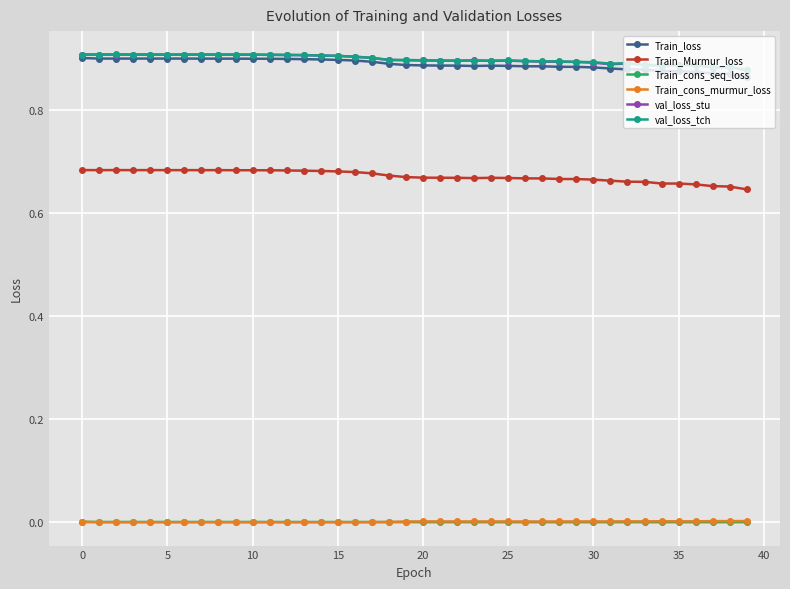

True or false: Train_cons_seq_loss has more than 0 interior local peaks.

True